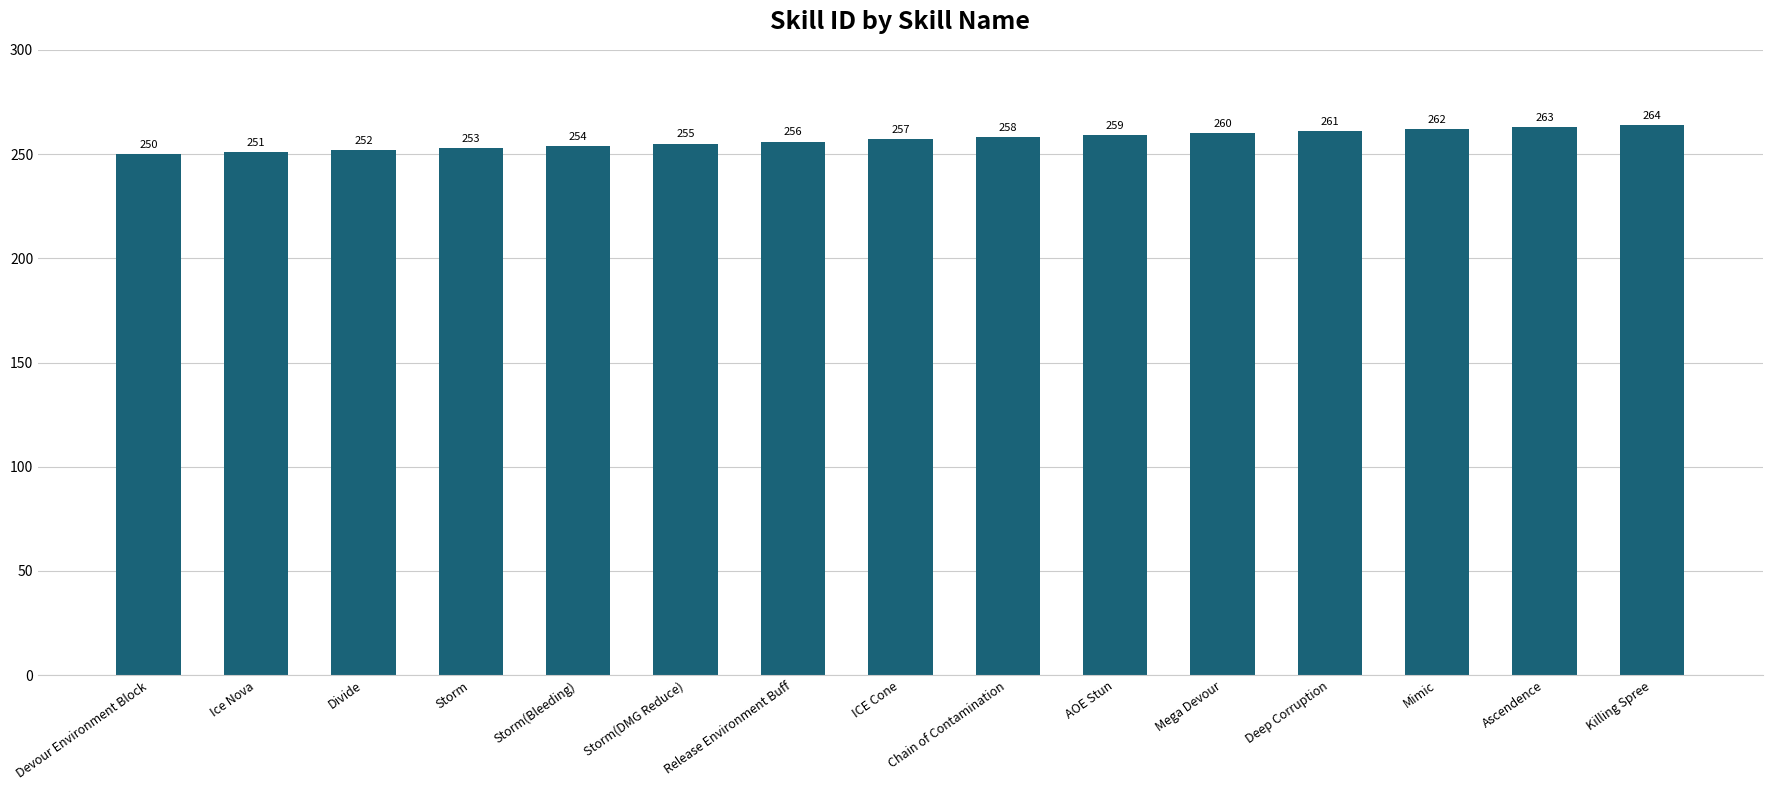

Rank the categories by value from lowest to highest.

Devour Environment Block, Ice Nova, Divide, Storm, Storm(Bleeding), Storm(DMG Reduce), Release Environment Buff, ICE Cone, Chain of Contamination, AOE Stun, Mega Devour, Deep Corruption, Mimic, Ascendence, Killing Spree